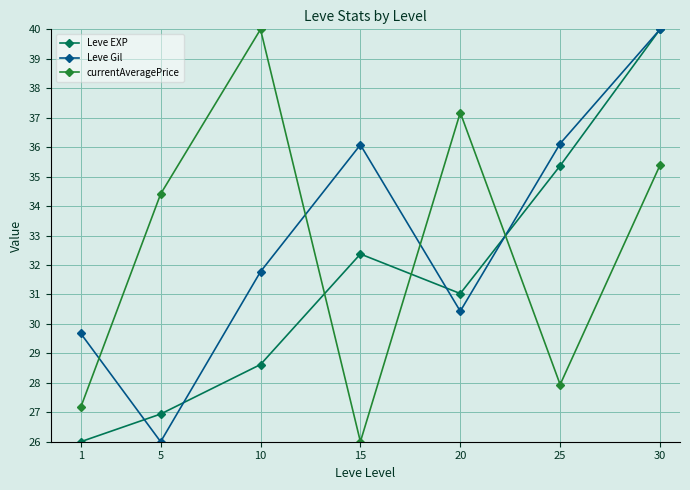

True or false: Leve EXP has more than 2 interior local peaks.

False